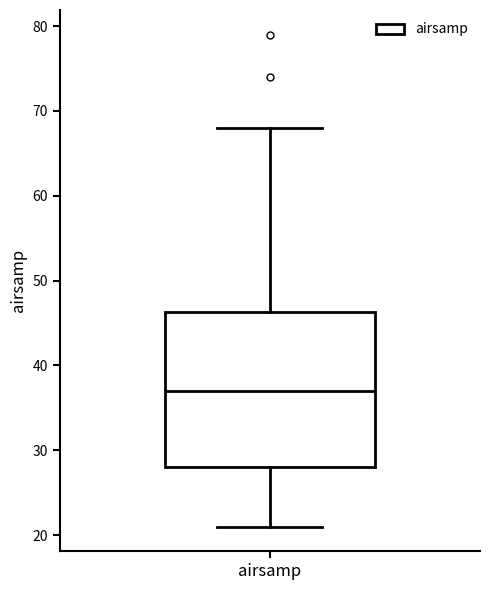

Transcribe this box plot: give where the median line is, the range the box spans, and where the two whiskers end, as read against the y-axis. The values are not printed on the chart, so give them approximately, as read against the axis.

median 37, box 28 to 46, whiskers 21 to 68